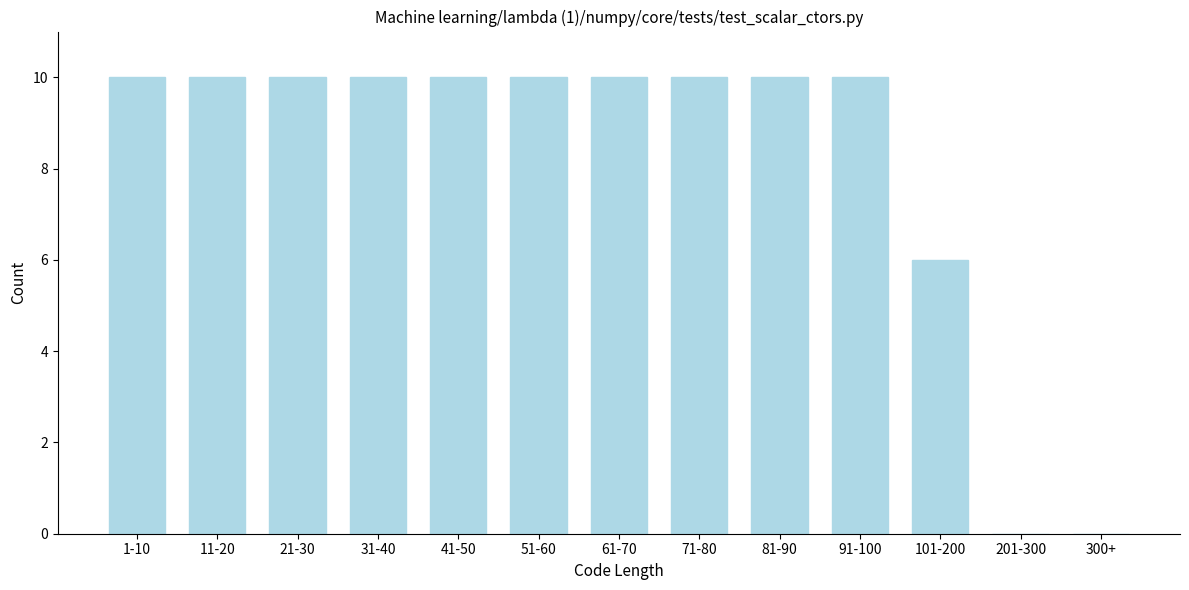

Reading left to right, list all the values displayed in this chart.

1-10=10	11-20=10	21-30=10	31-40=10	41-50=10	51-60=10	61-70=10	71-80=10	81-90=10	91-100=10	101-200=6	201-300=0	300+=0